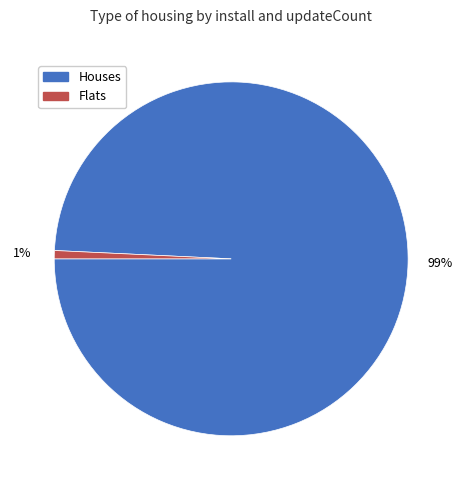

The Flats slice represents 11% of the pie. True or false?

False